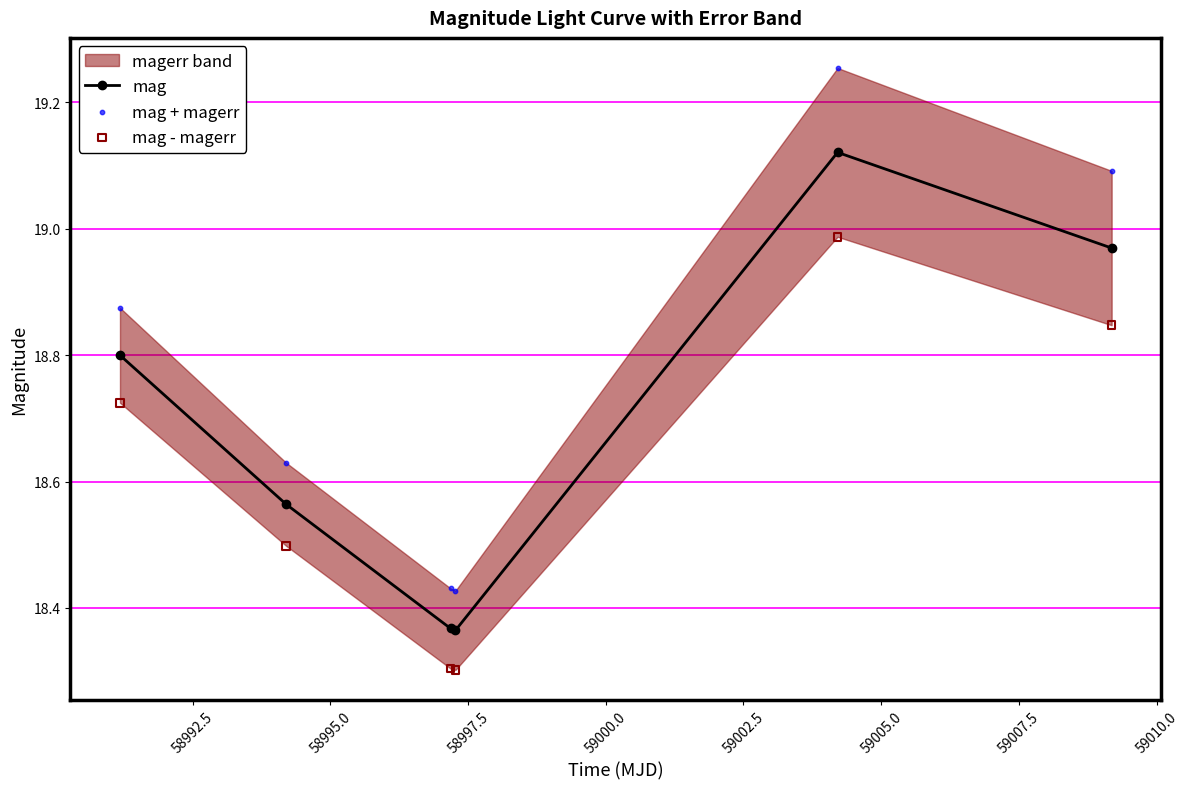

What is the value of the mag point at the 1st from the left?

18.8